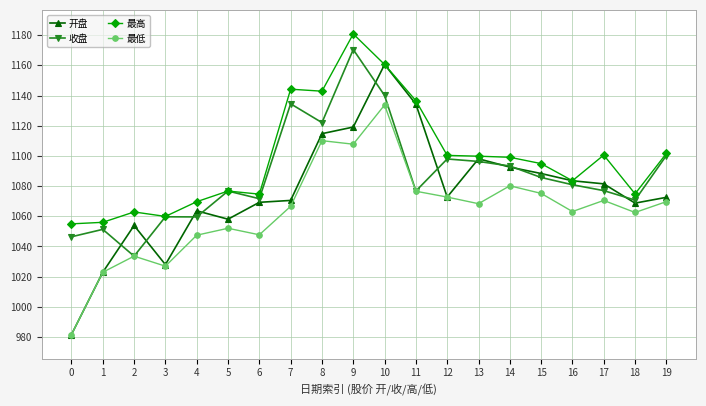

List the series in order of their peak value, lowest first.

最低, 开盘, 收盘, 最高